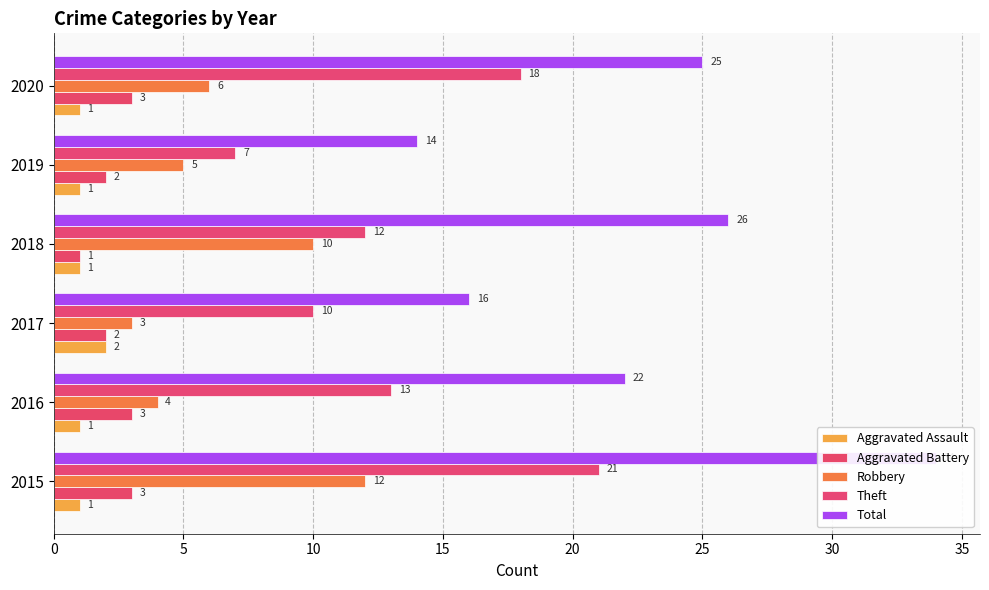

The Aggravated Assault series shows 2 at 2019. True or false?

False